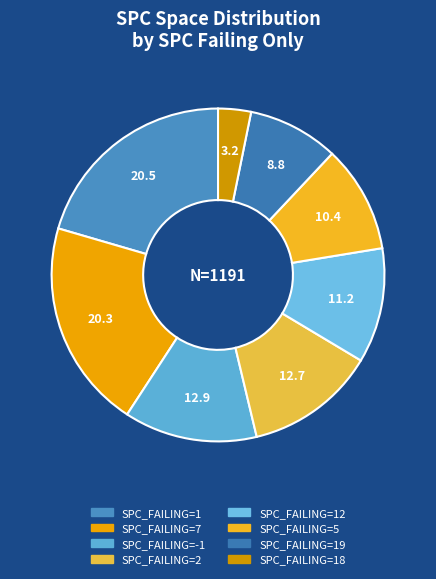

Count the number of slices in the pie.

8